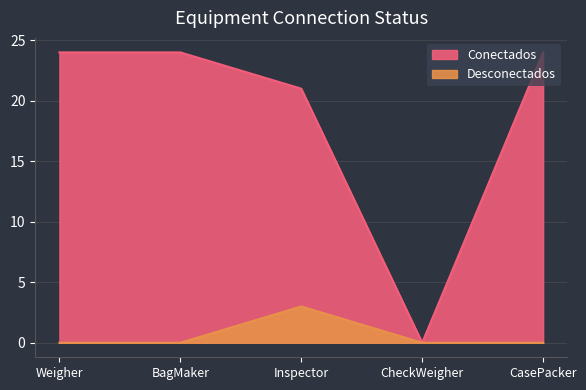

Rank the categories by Desconectados value from highest to lowest.

Inspector, Weigher, BagMaker, CheckWeigher, CasePacker